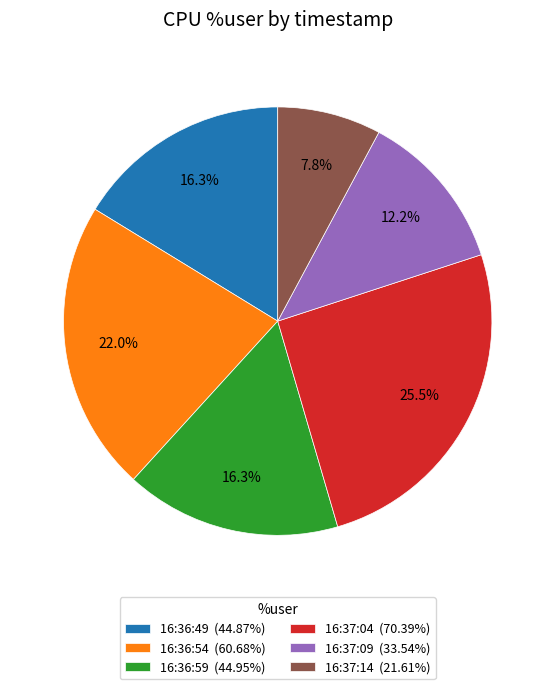

Is it true that 16:36:54 is 14% of the pie?

False